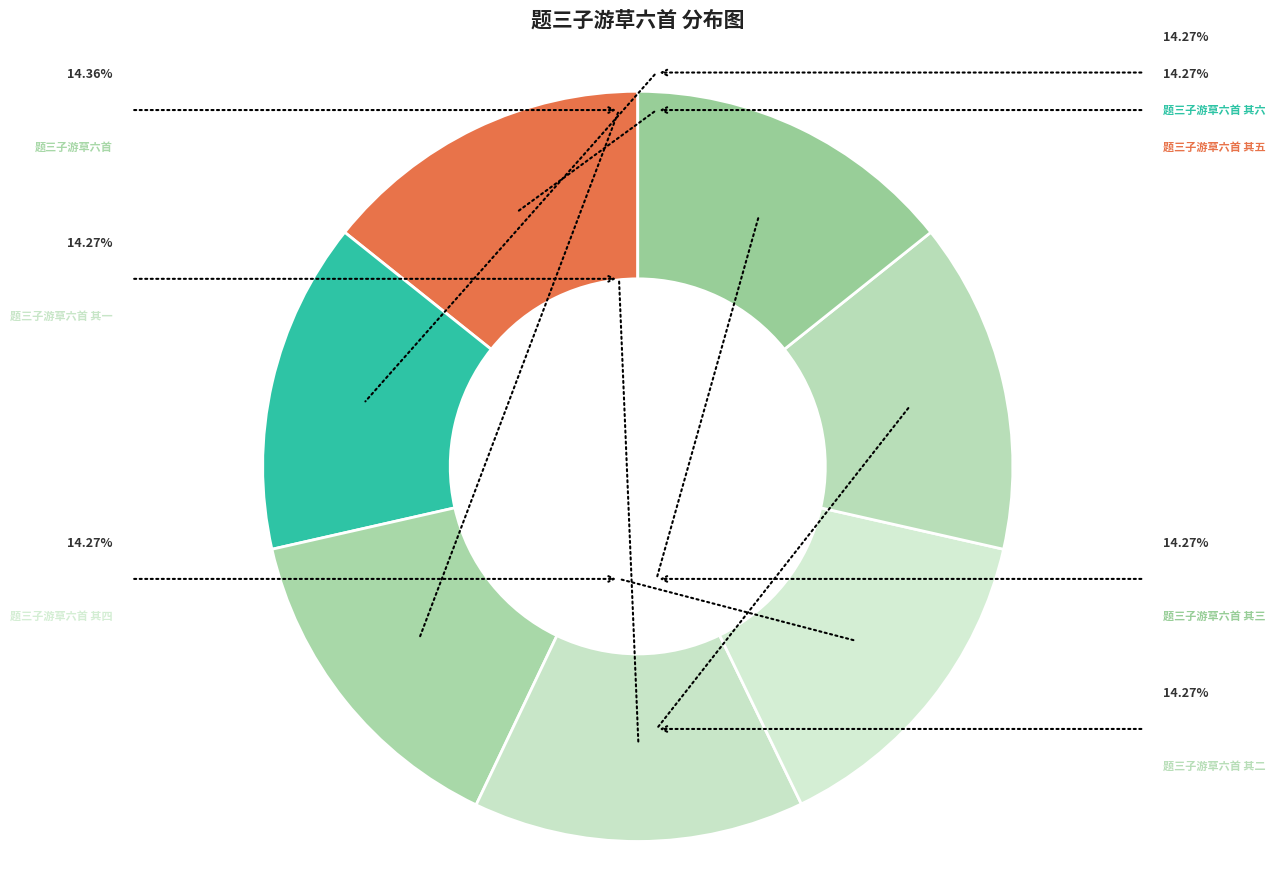

Which slice is the largest?

题三子游草六首